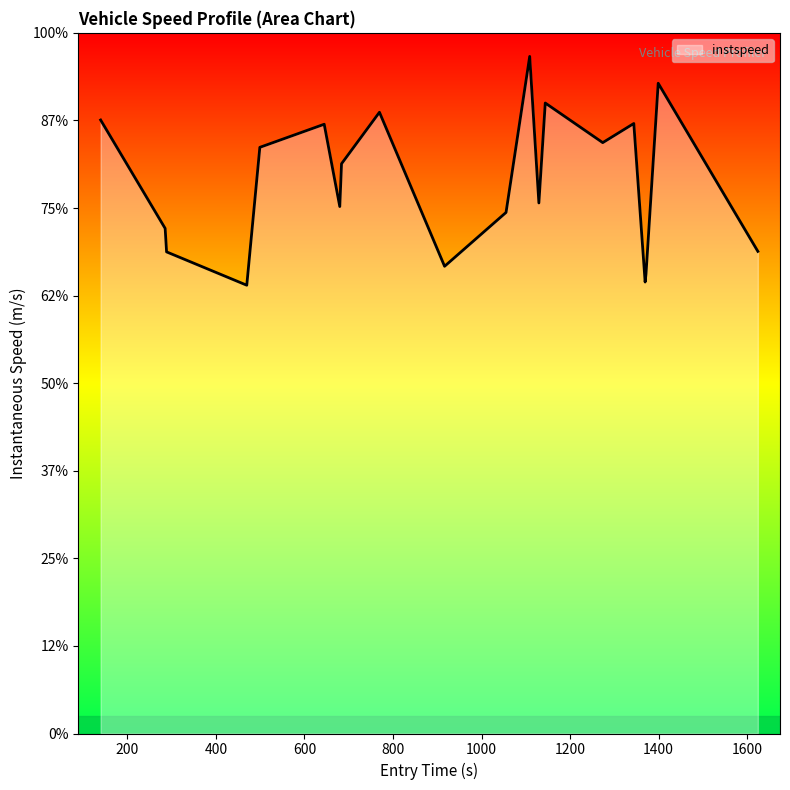

What is the smallest value displayed?

10.2